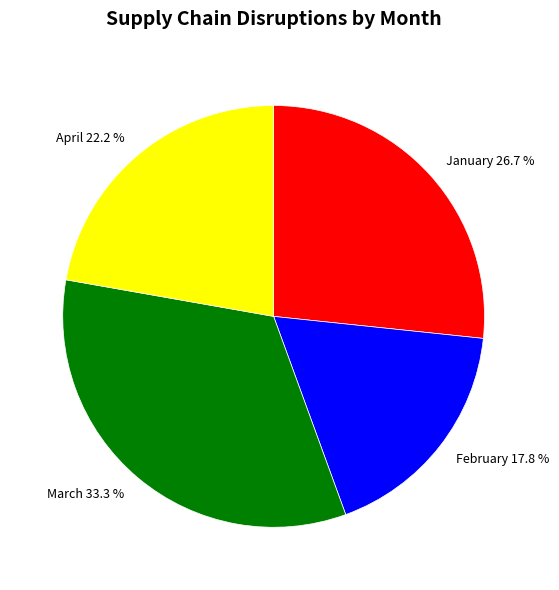

To the nearest percent, what is the difference between the largest and smallest slice percentages?

16%